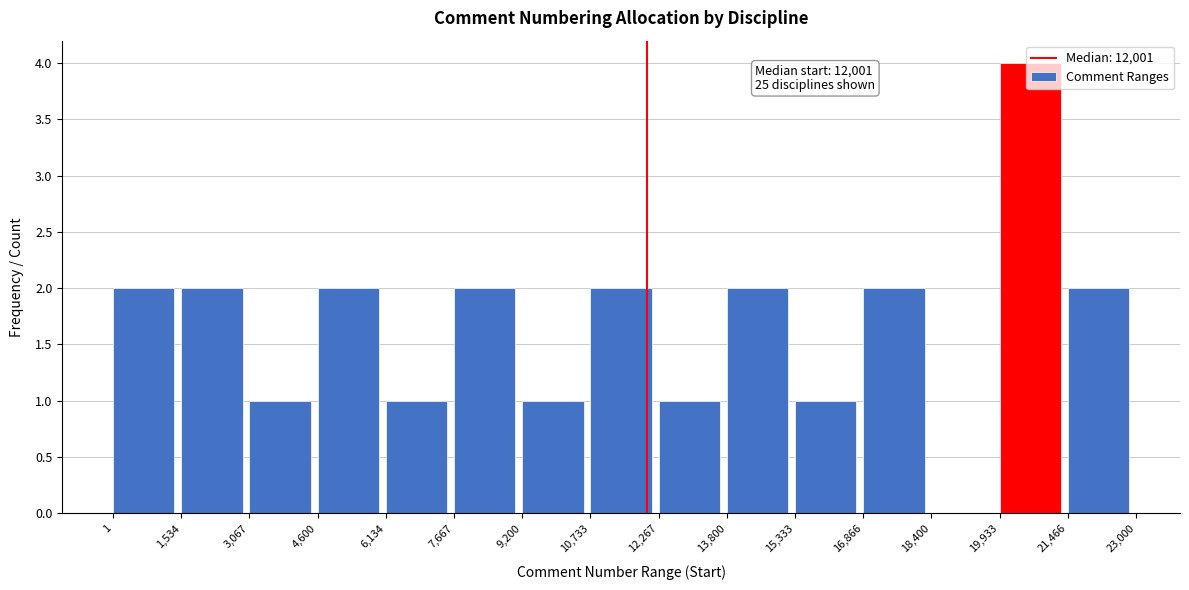

Over which range of the x-axis is the bar tallest?

19,933 to 21,466